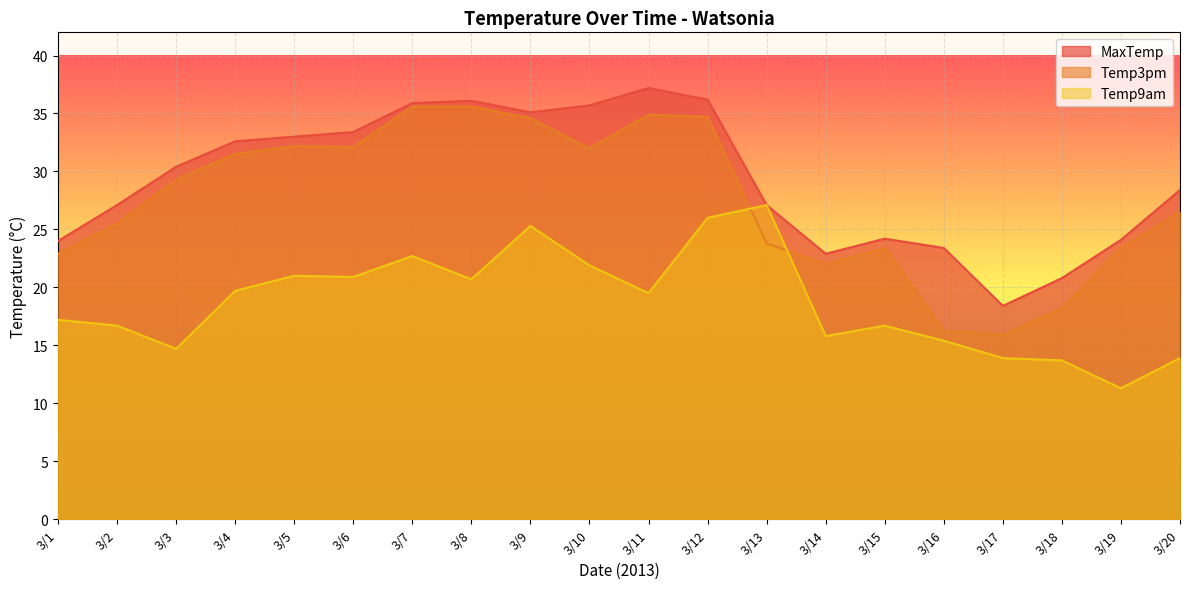

What is the sum of the Temp9am values at 3/8 and 3/10?

42.6